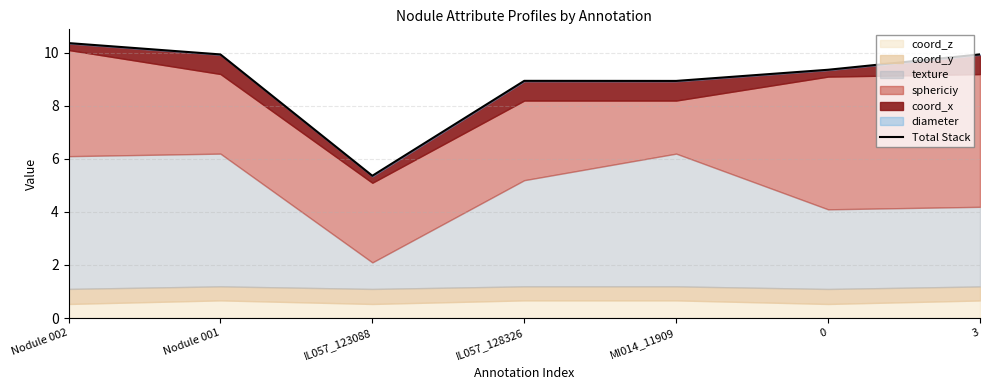

Rank the categories by value from highest to lowest.

Nodule 002, 3, Nodule 001, 0, IL057_128326, MI014_11909, IL057_123088